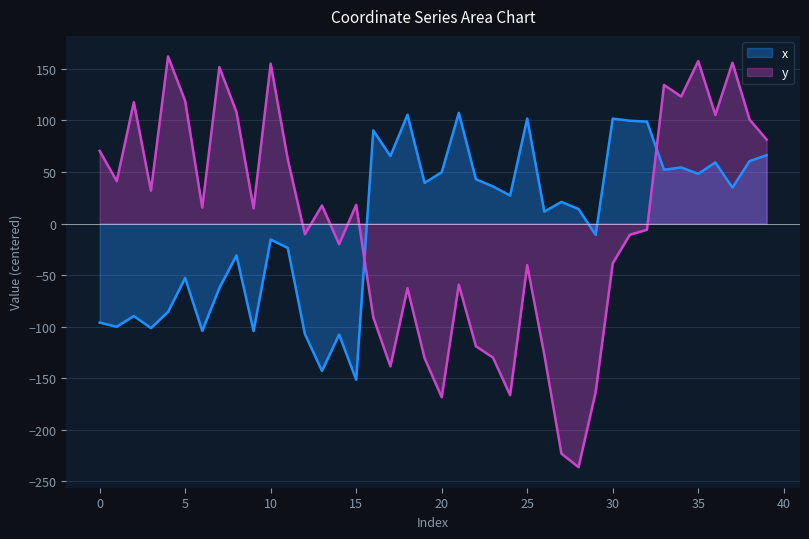

What is the difference between the highest and lowest values at 25?

142.0